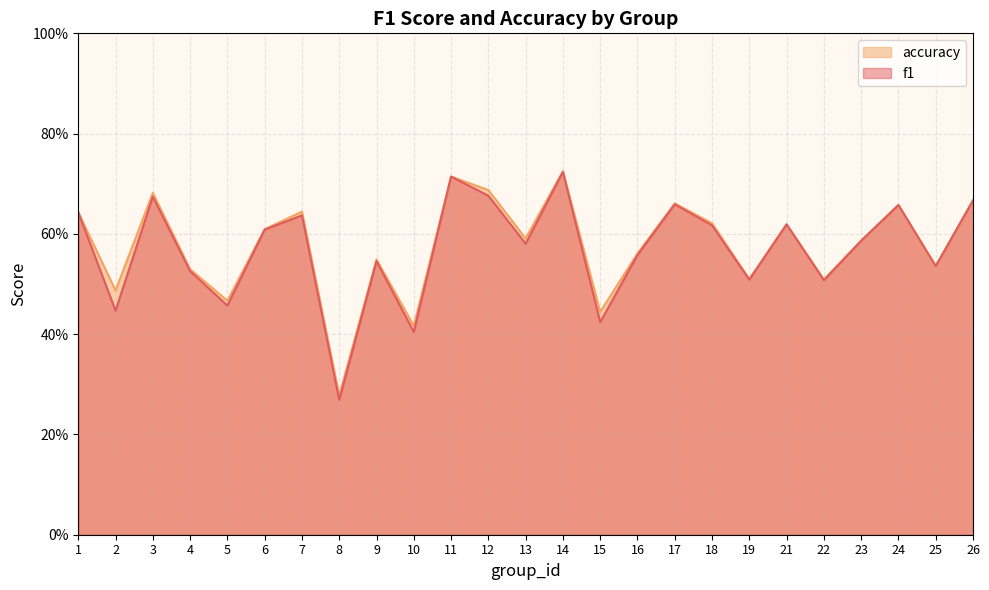

In accuracy, how many points are lower than both neighbors (excluding endpoints)?

9